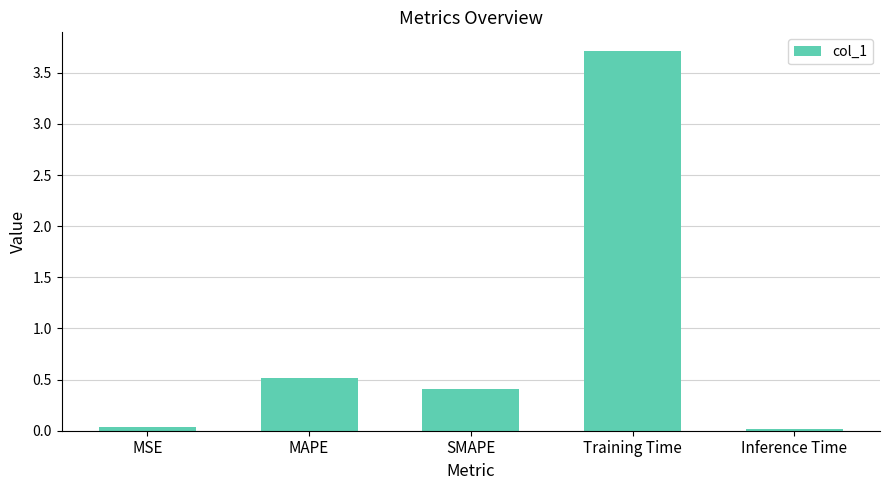

At which category does the chart reach its peak across all series?

Training Time